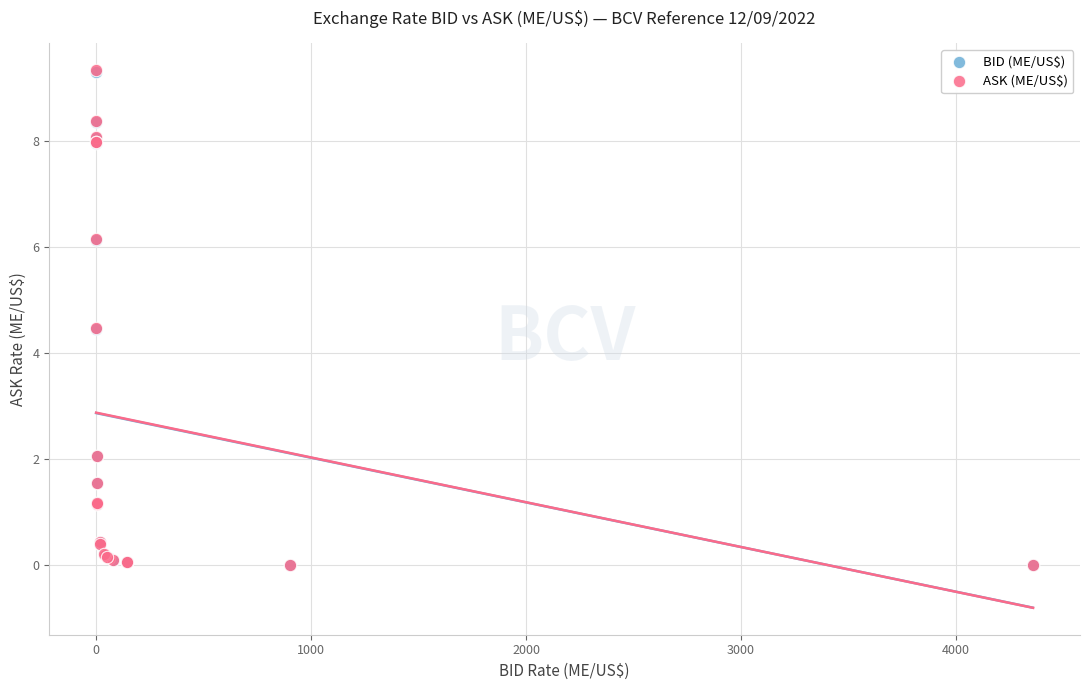

Which series has the widest spread of Y values?

ASK (ME/US$)